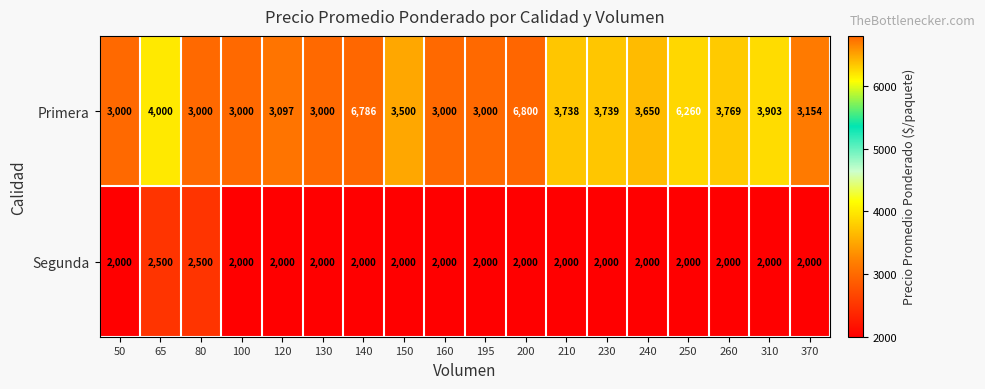

What is the maximum value shown in the chart?

6800